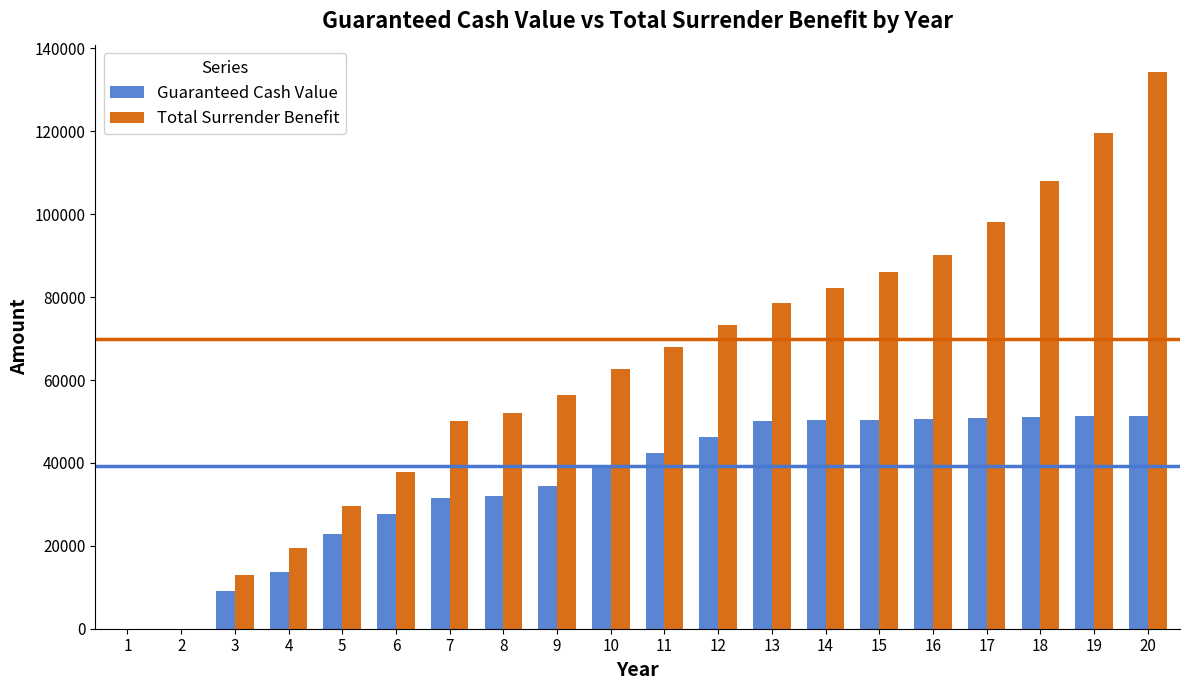

What is the average value of the Guaranteed Cash Value series?

35229